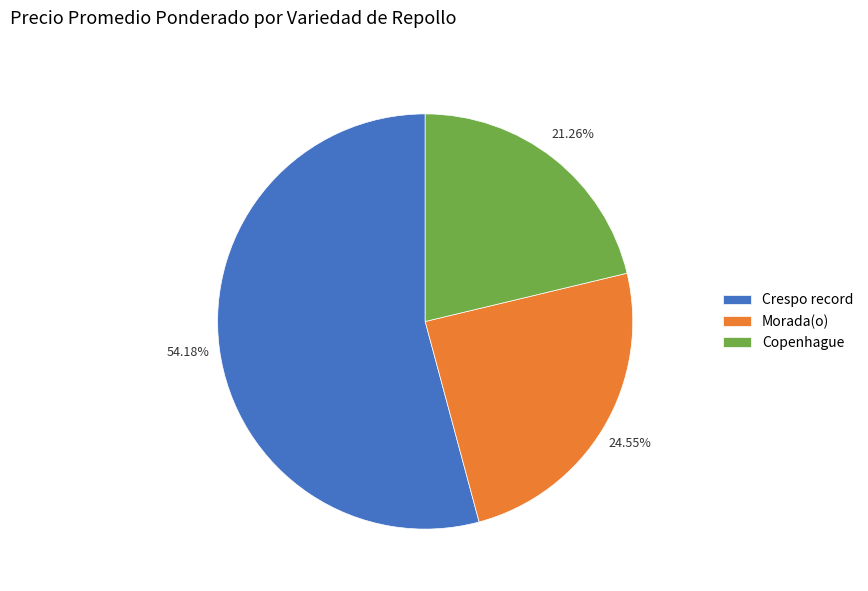

What percentage do Crespo record and Copenhague together represent?

75.4%